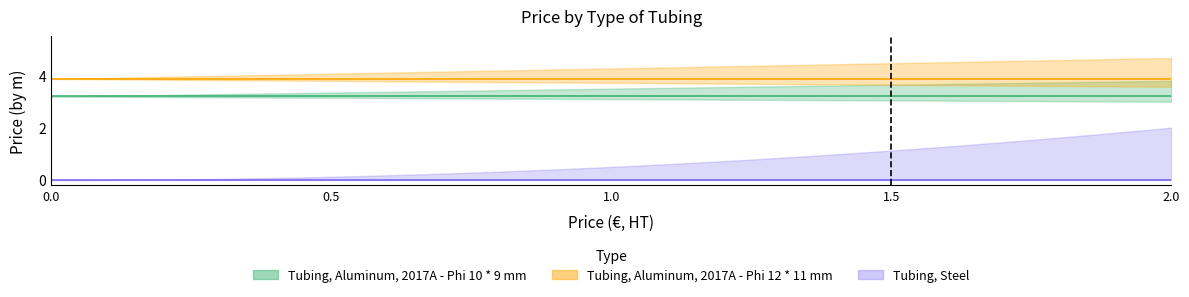

Reading left to right, transcribe all the data shown in this chart.

Tubing, Aluminum, 2017A - Phi 10 * 9 mm: 0=3.2	0=3.2	0=3.2
Tubing, Aluminum, 2017A - Phi 12 * 11 mm: 0=3.9	0=3.9	0=3.9
Tubing, Steel: 0=0.0	0=0.0	0=0.0